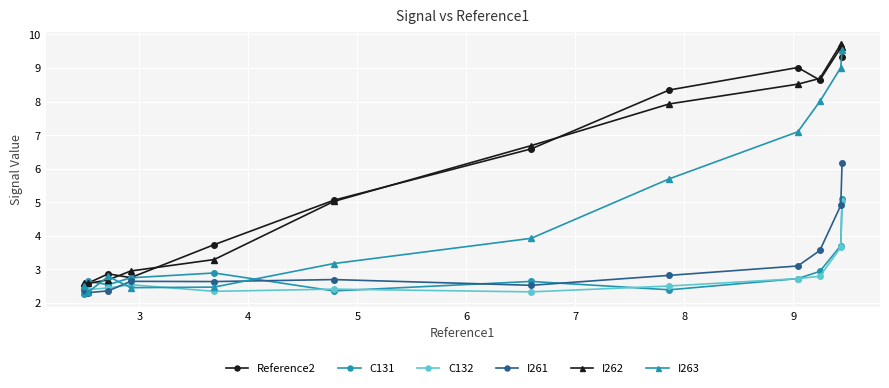

What is the value of the Reference2 point at the 8th from the left?

8.3